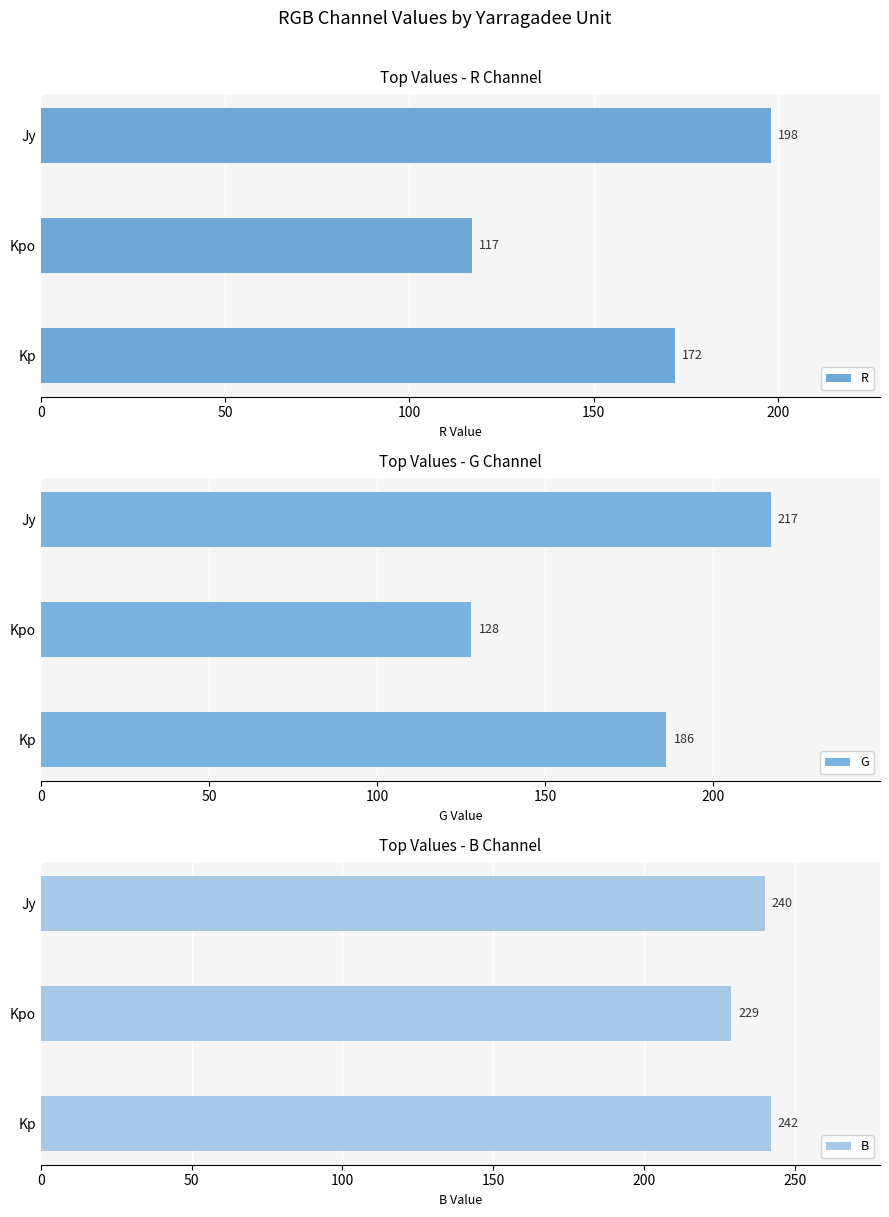

Rank the series by their average value, from lowest to highest.

R, G, B